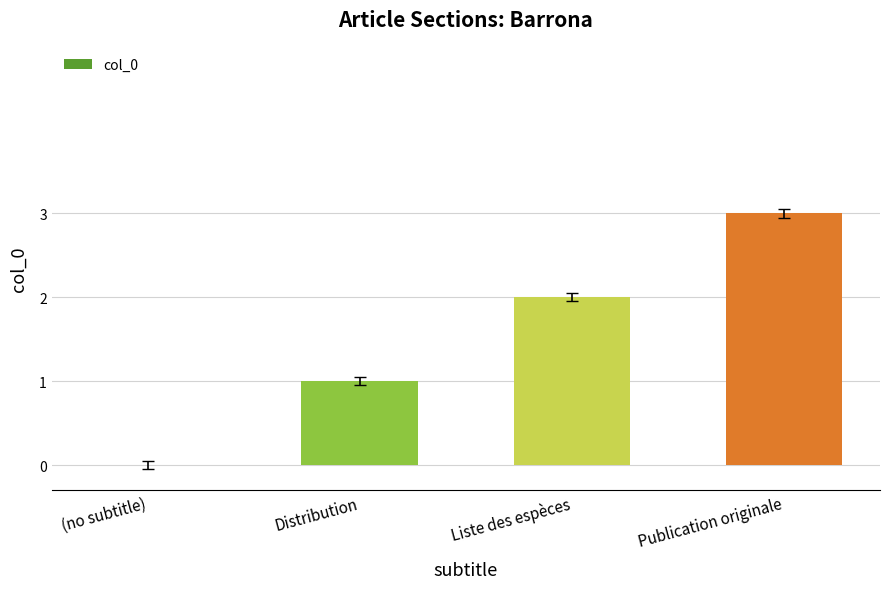

How many values are between 1 and 3?

3